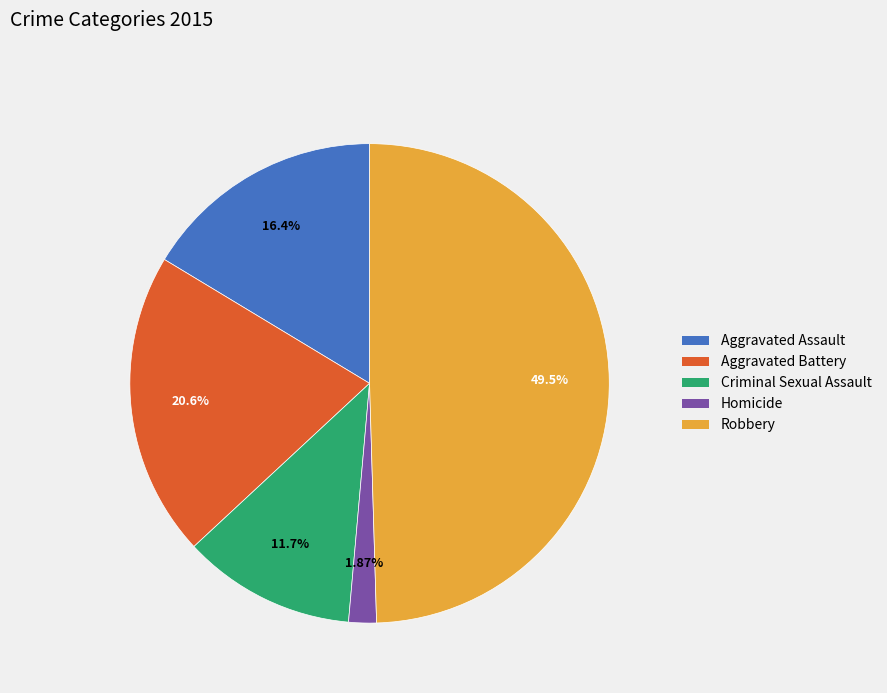

Approximately how many times larger is the value at Aggravated Battery compared to Robbery?

0.4